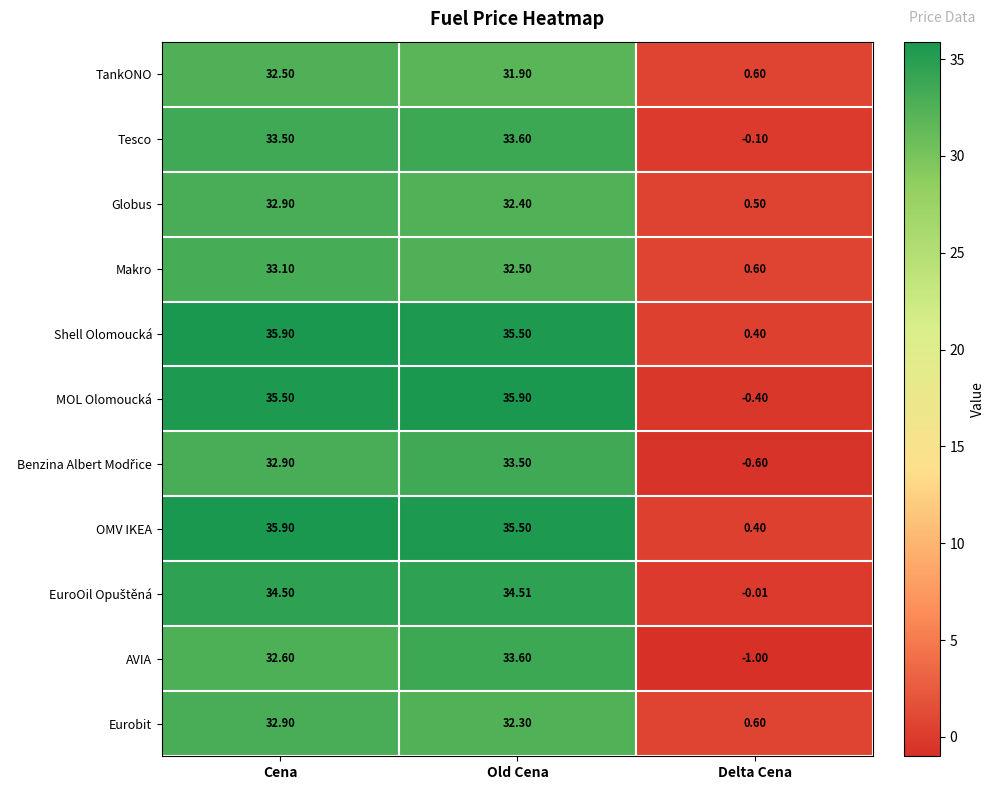

At which category is the sum across all series the highest?

Cena